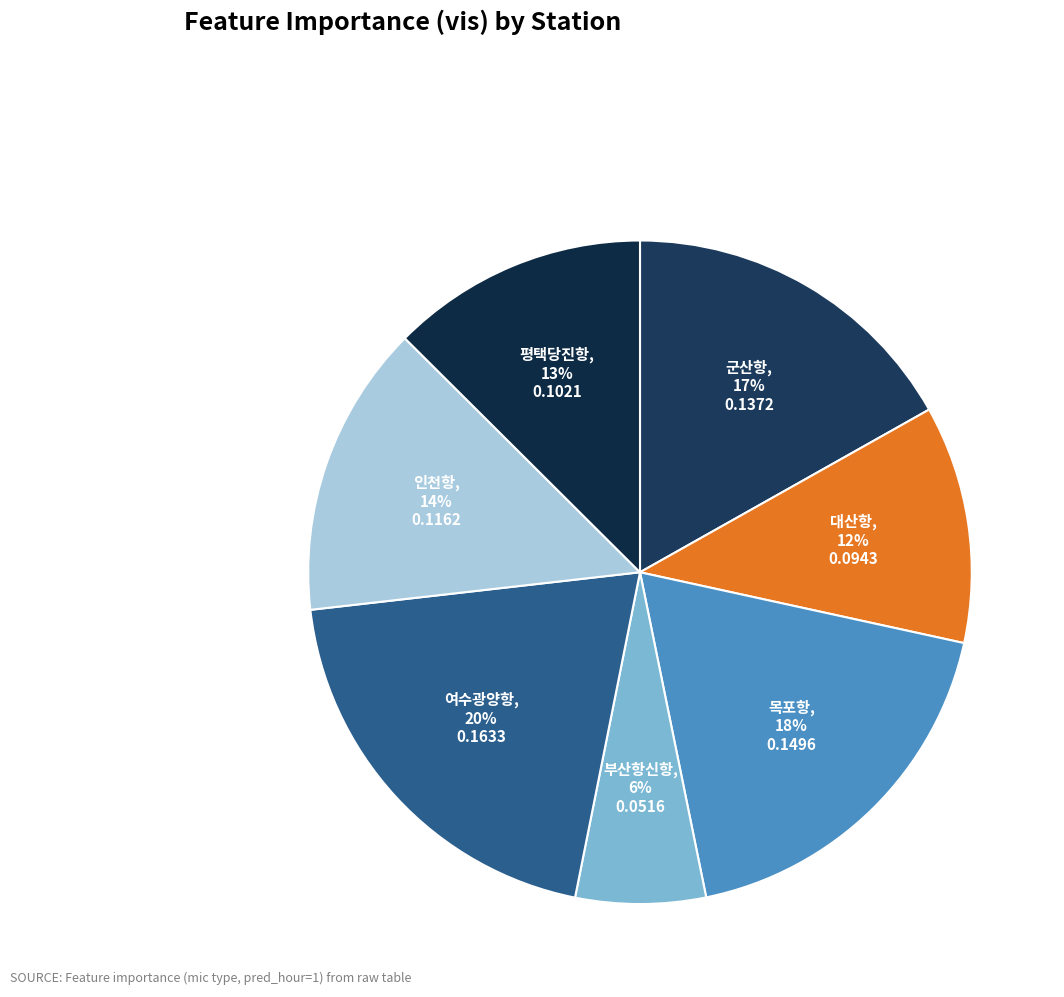

The 평택당진항 slice represents 13% of the pie. True or false?

True